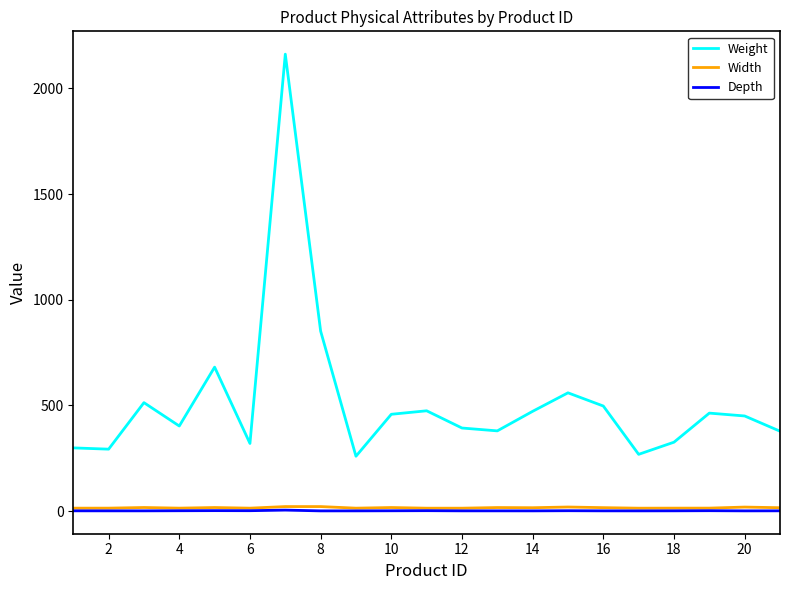

What is the maximum value shown in the chart?

2161.5